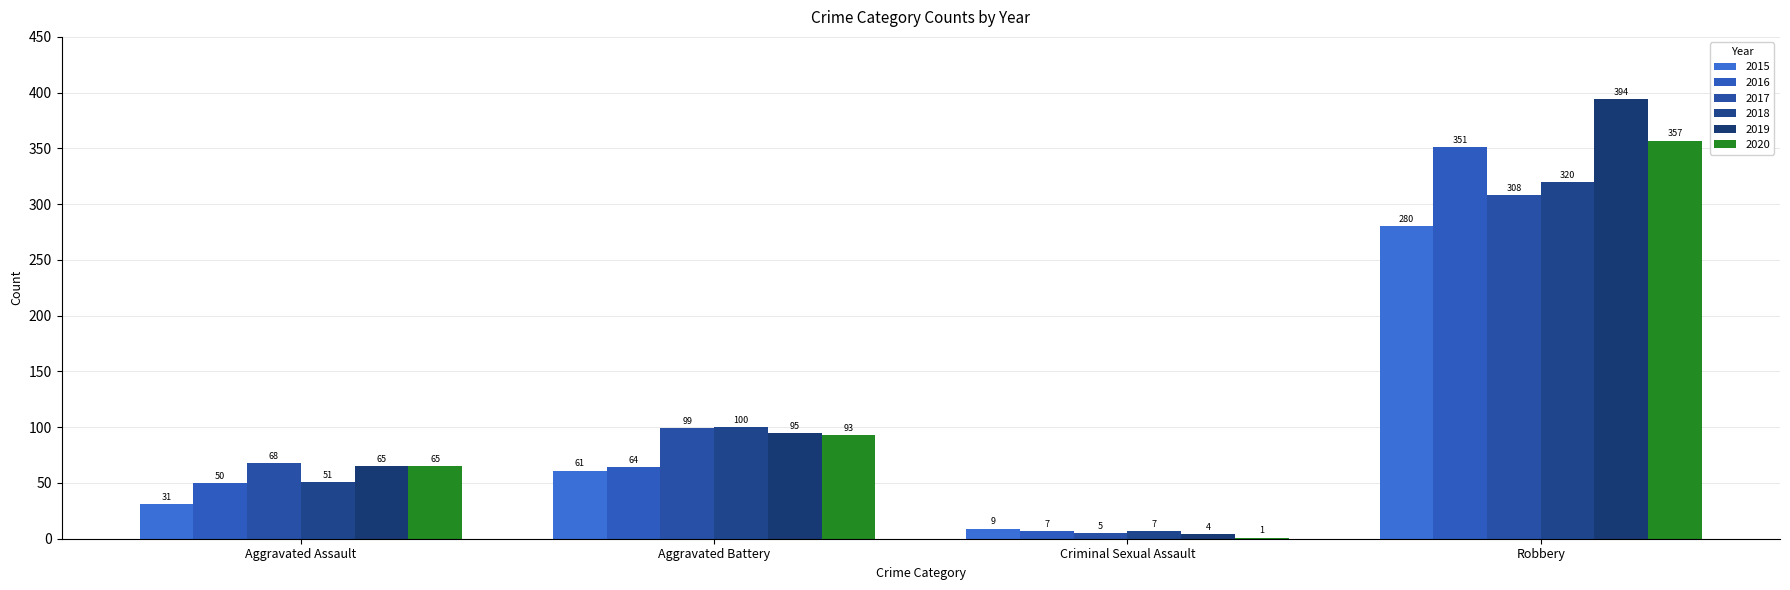

How many groups of bars are there?

4